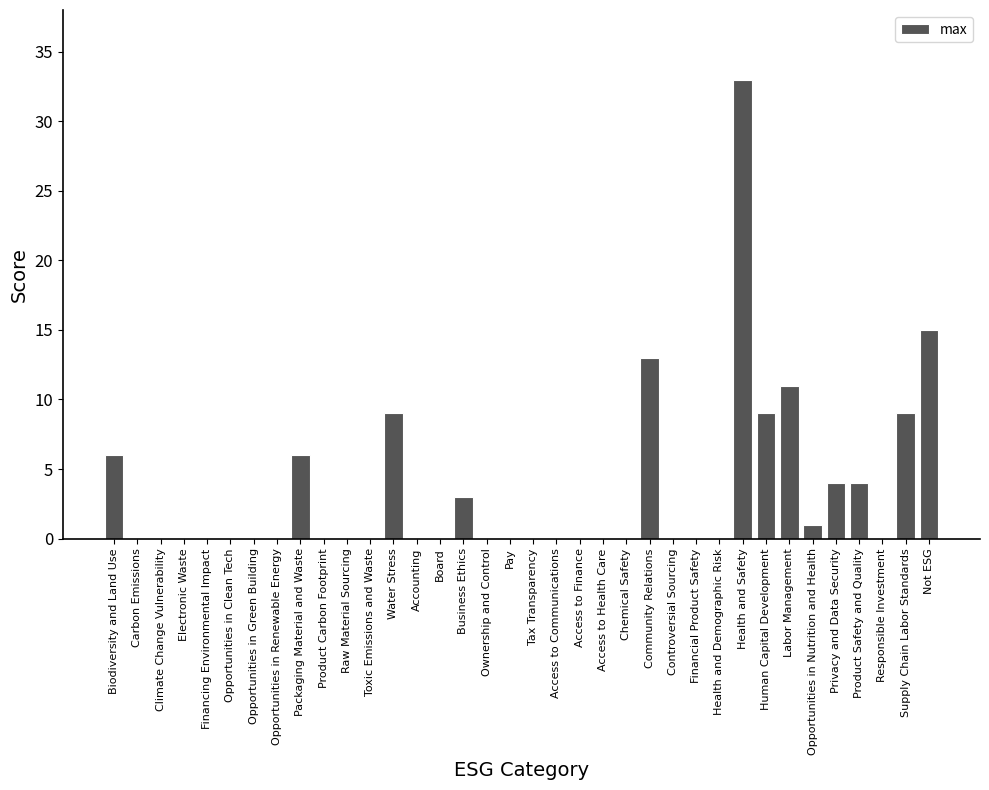

What is the change in value from Toxic Emissions and Waste to Supply Chain Labor Standards?

+9